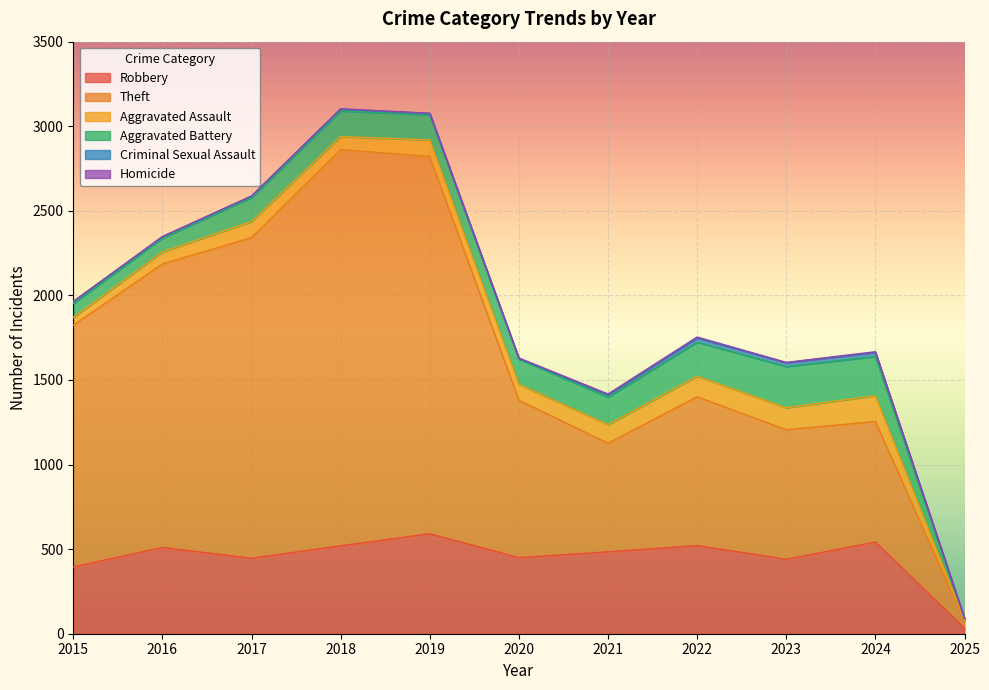

What are all the series names shown in the legend?

Robbery, Theft, Aggravated Assault, Aggravated Battery, Criminal Sexual Assault, Homicide